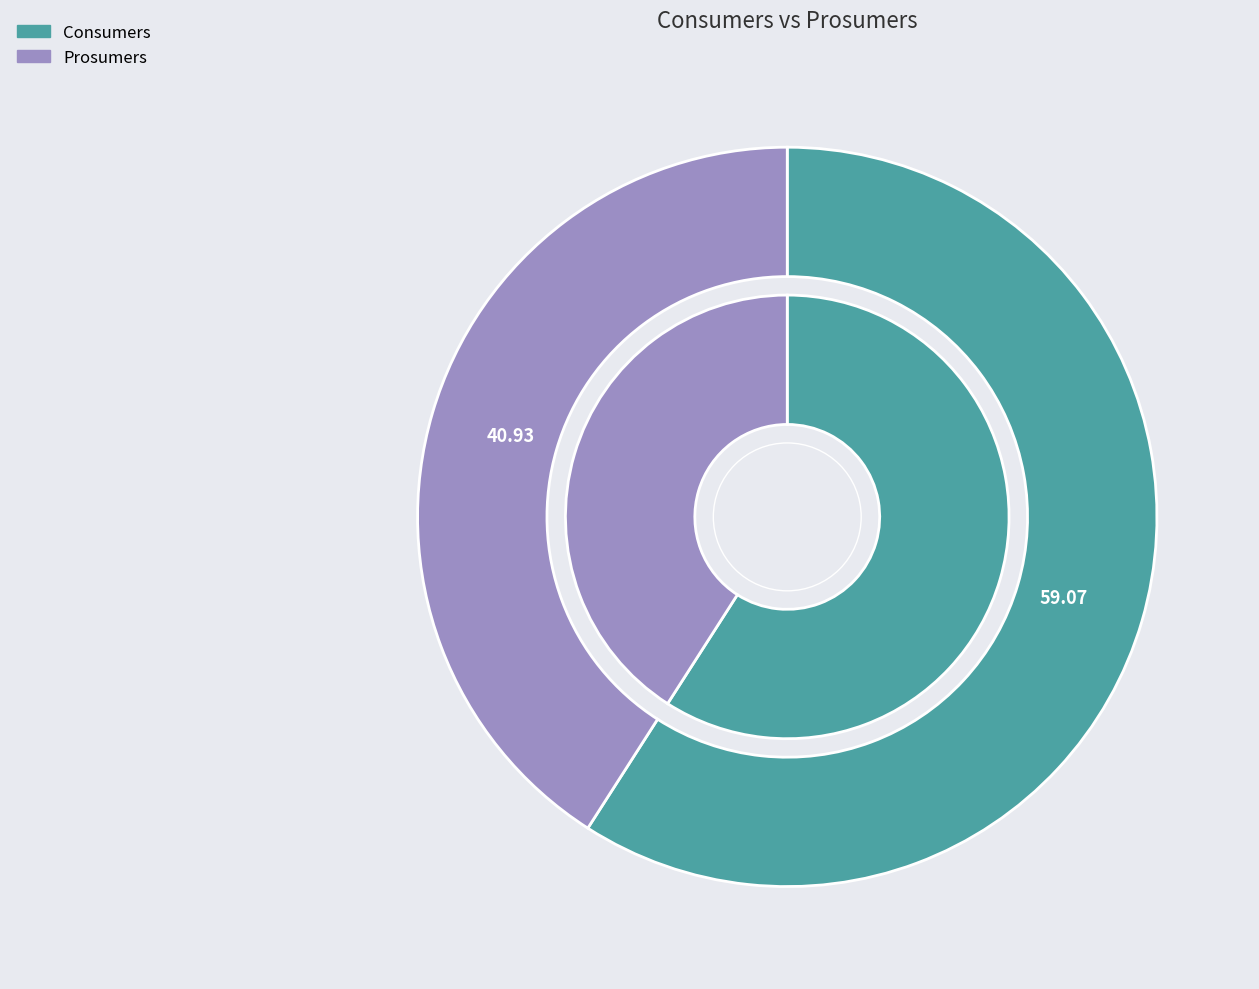

What percentage is the Prosumers slice, to the nearest percent?

41%